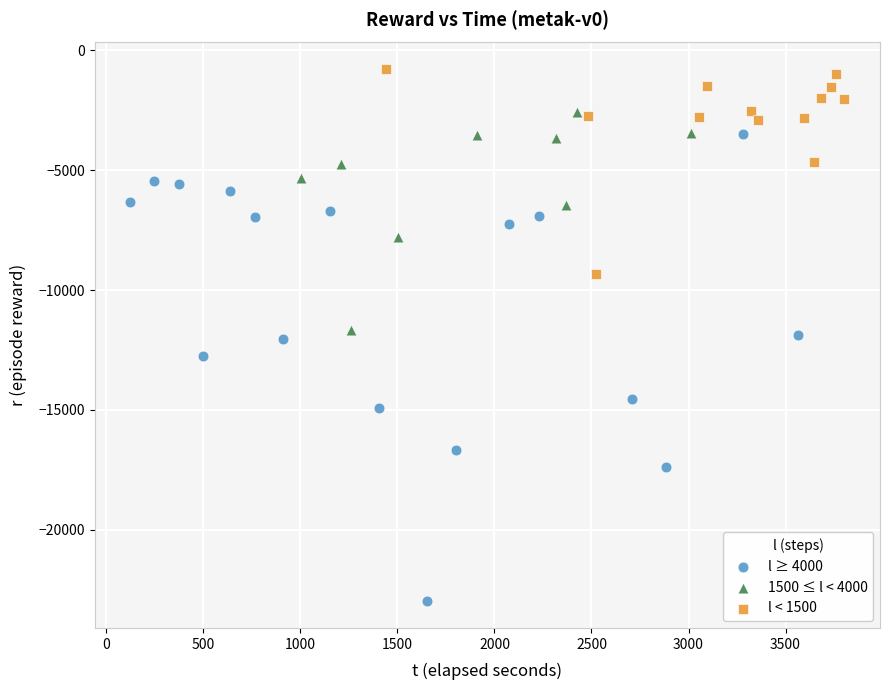

Which series has the widest spread of Y values?

l ≥ 4000